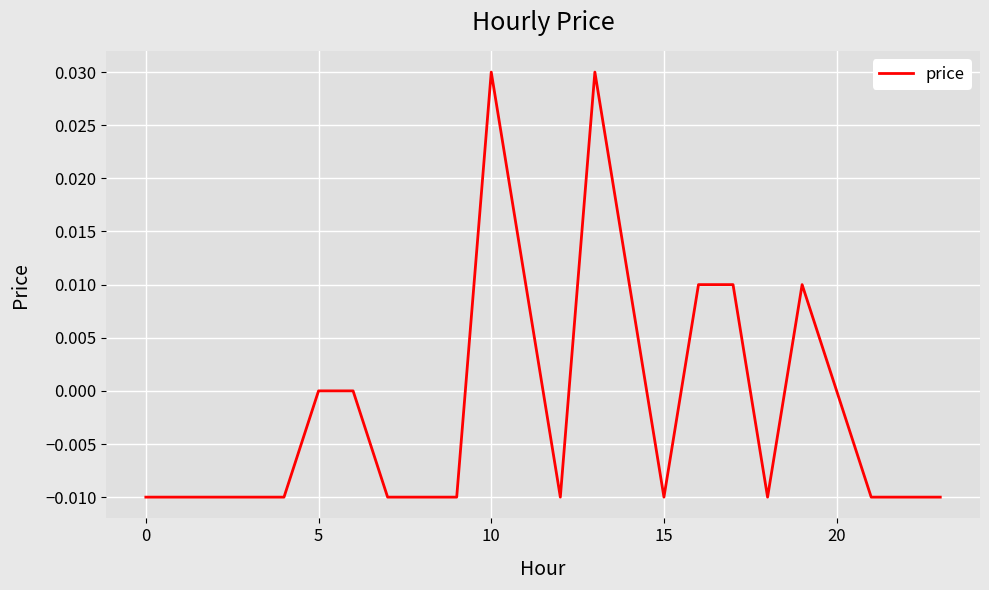

How many points are higher than both their immediate neighbors (excluding endpoints)?

3